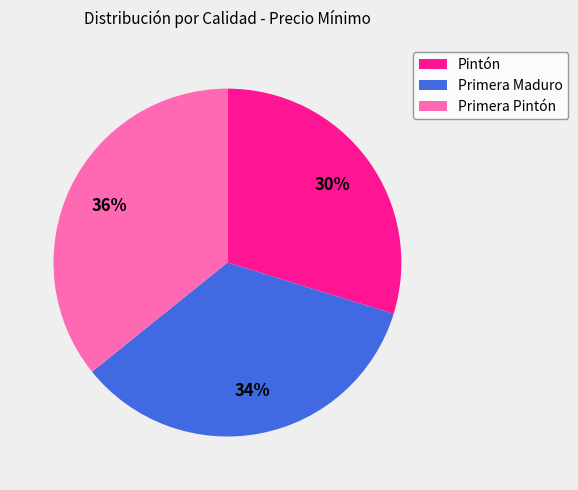

The Primera Maduro slice represents 34% of the pie. True or false?

True